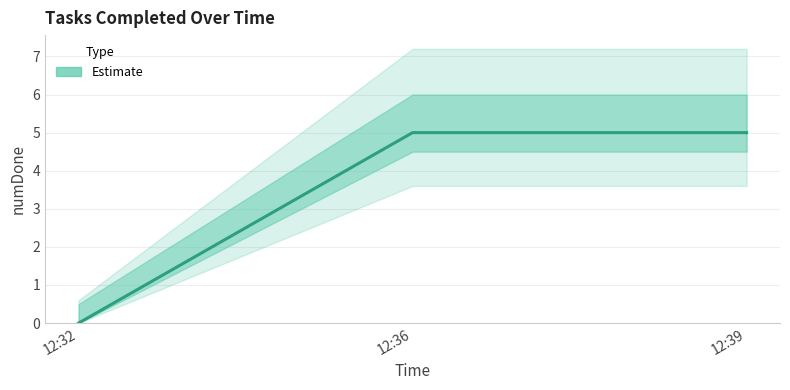

What is the greatest value displayed?

5